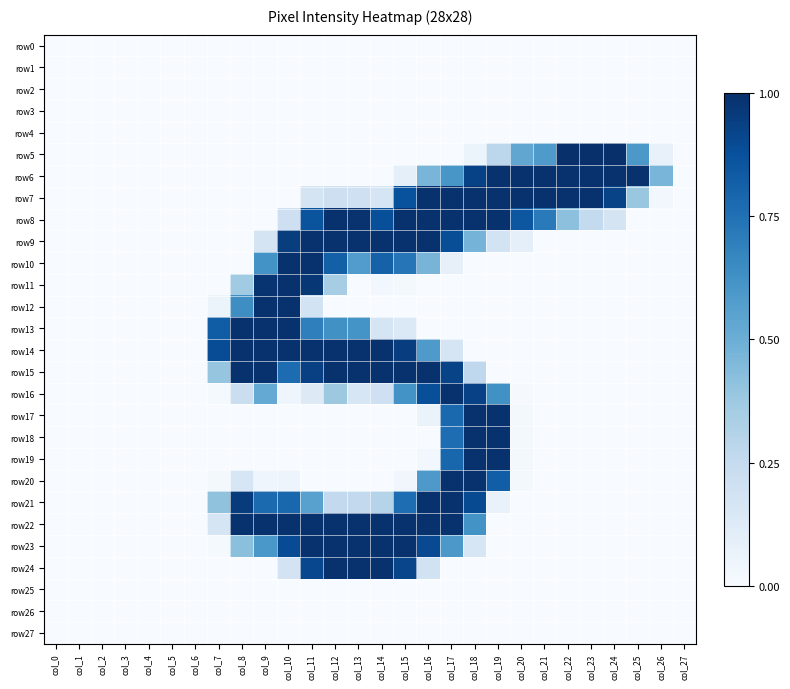

What is the total value across all series at col_26?

0.6